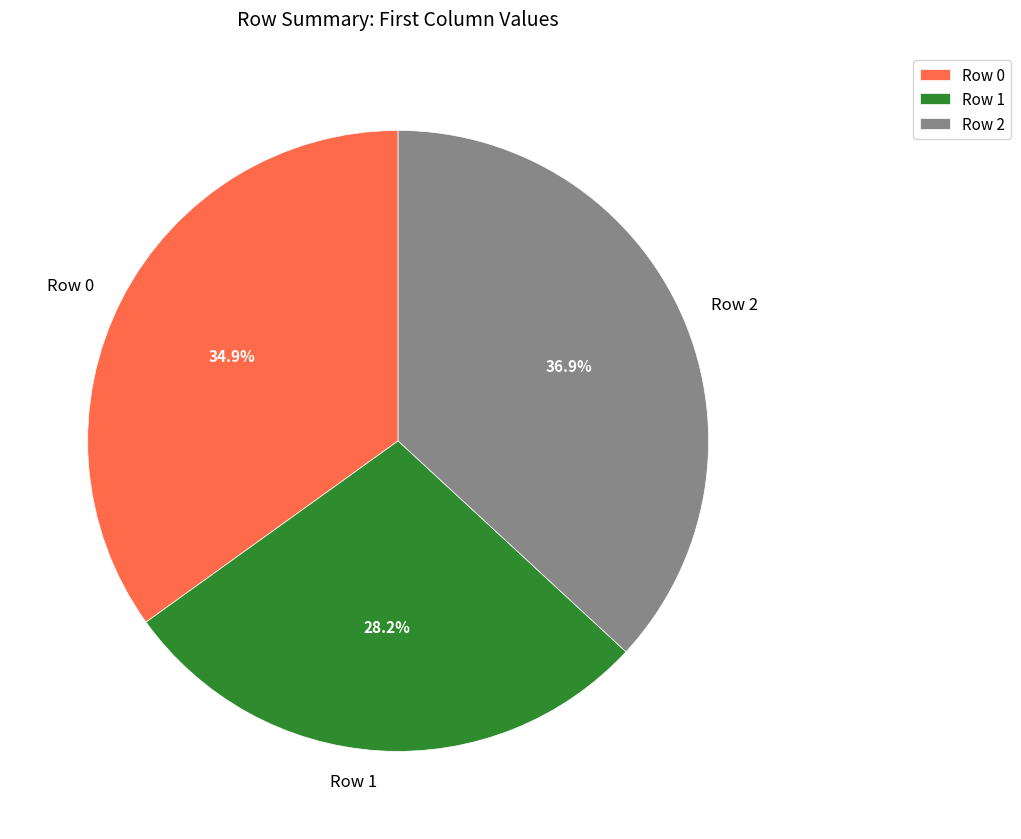

What is the ratio of the value at Row 2 to the value at Row 0?

1.1